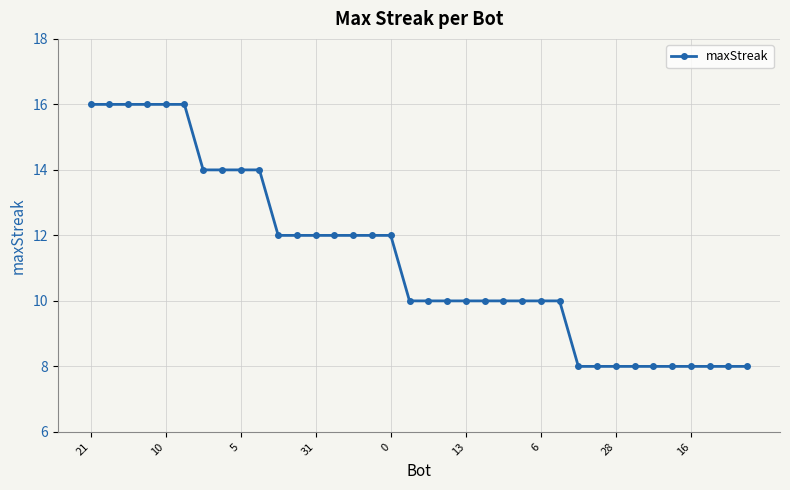

What is the minimum value shown in the chart?

8